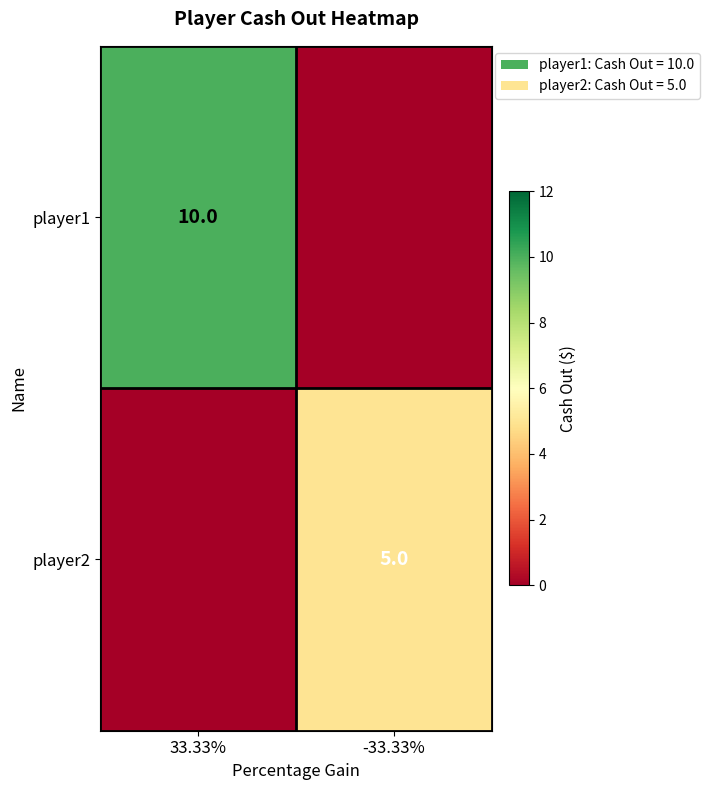

Is it true that player1 equals 10 at 33.33%?

True